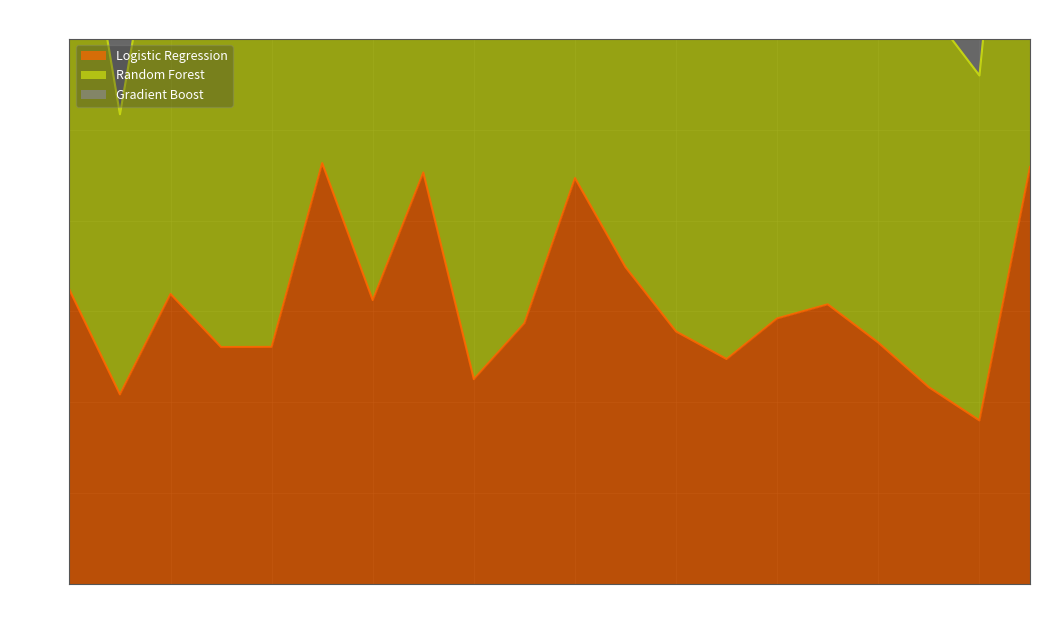

List the series in order of their peak value, lowest first.

Logistic Regression, Gradient Boost, Random Forest